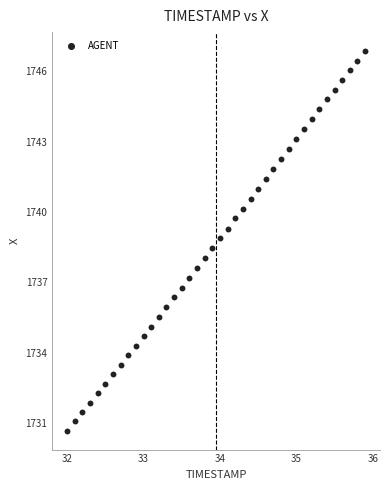

What is the range of X values (max minus min)?

3.9